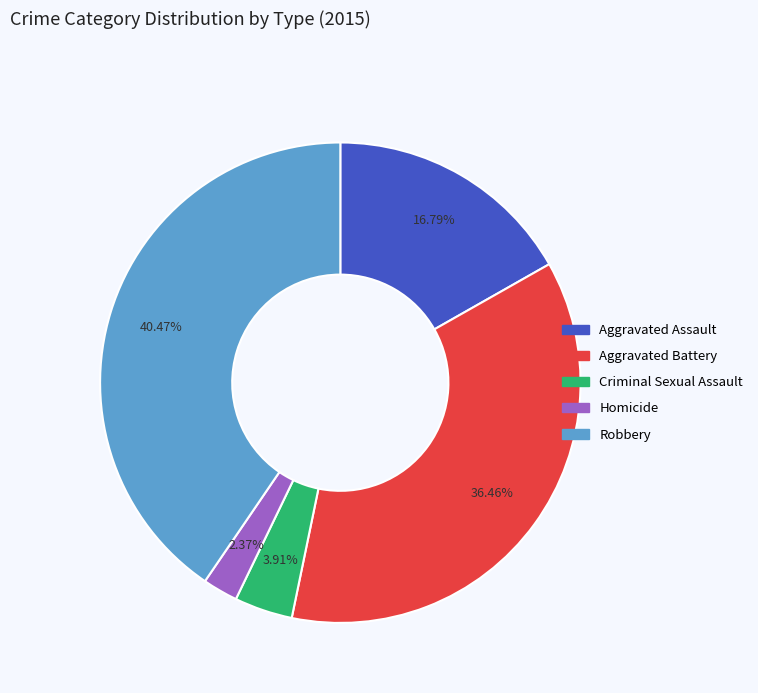

True or false: Aggravated Assault accounts for 17% of the total.

True